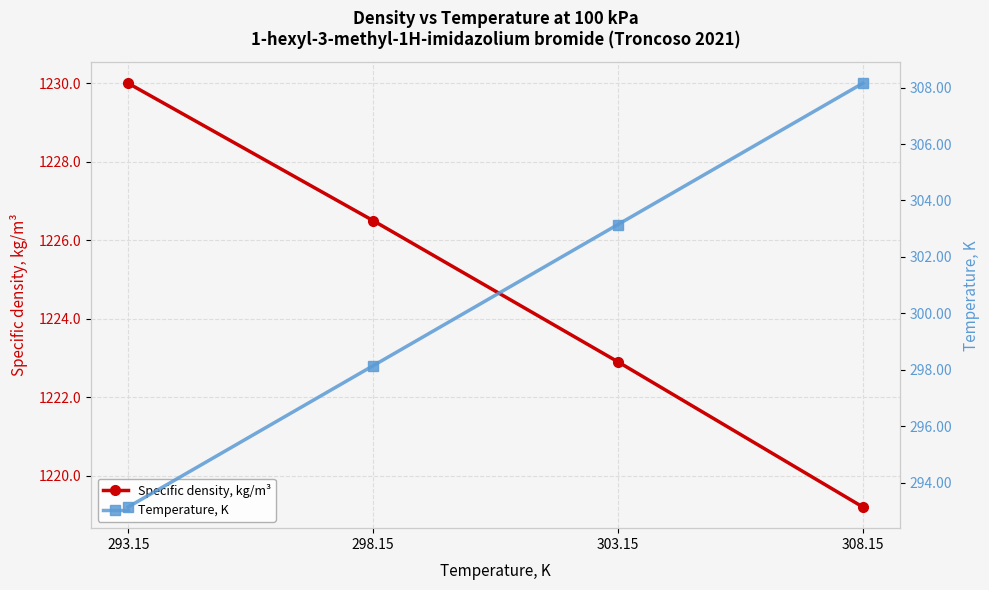

Which series changed the most between 293.15 and 303.15?

Temperature, K